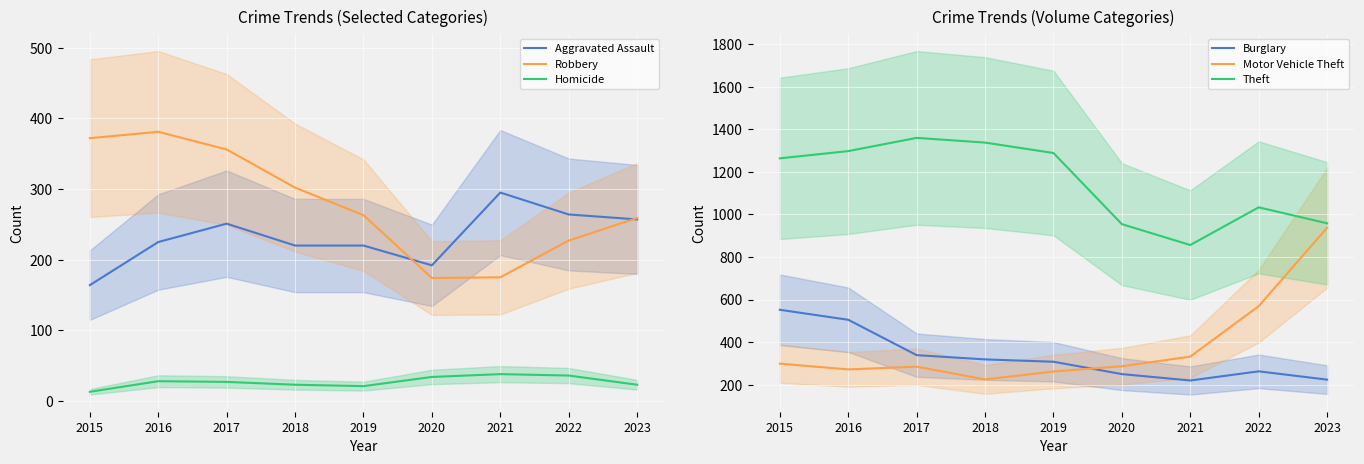

True or false: Homicide and Robbery cross at least once.

False